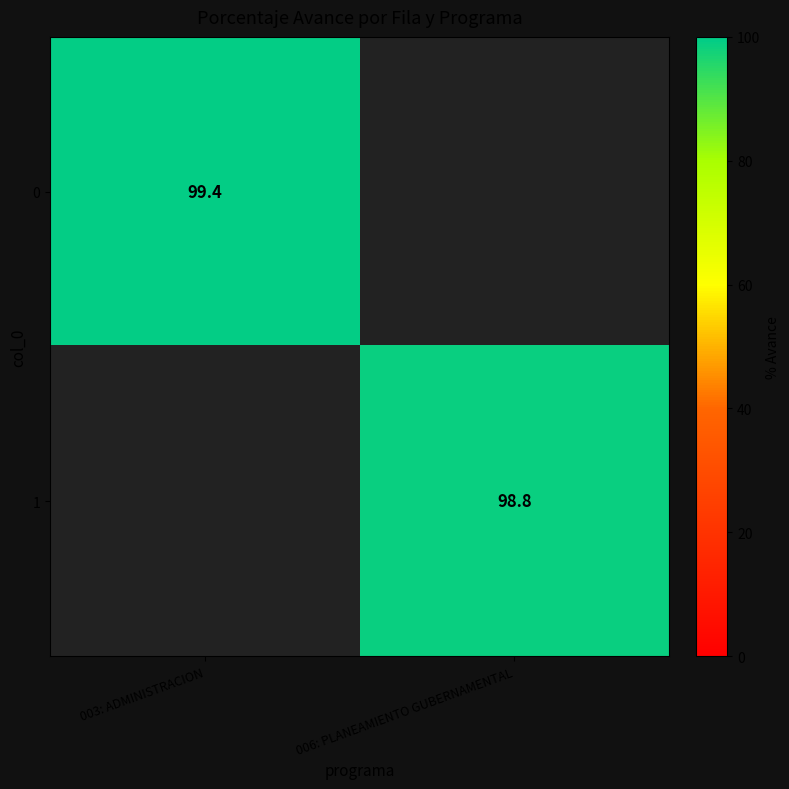

The value of 0 at 003: ADMINISTRACION is 99.4. True or false?

True